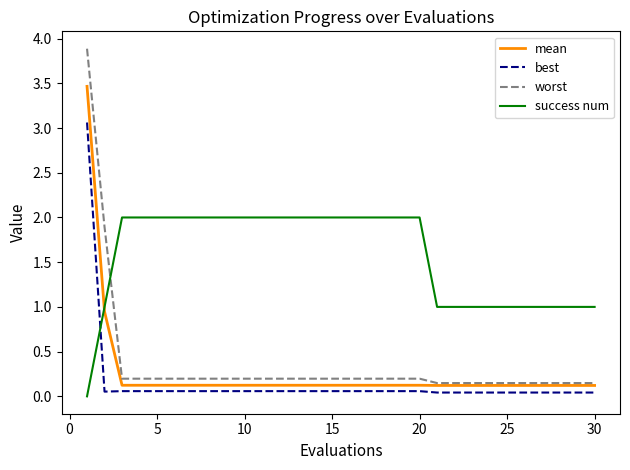

What is the maximum value shown in the chart?

3.9